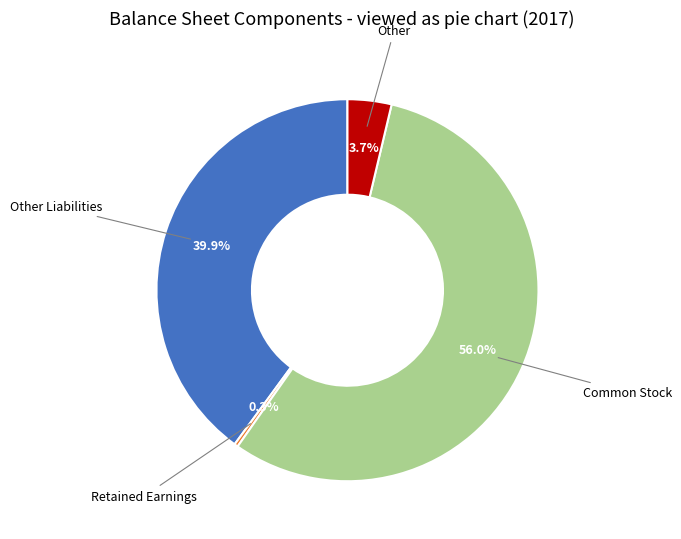

Is it true that Retained Earnings is 11% of the pie?

False